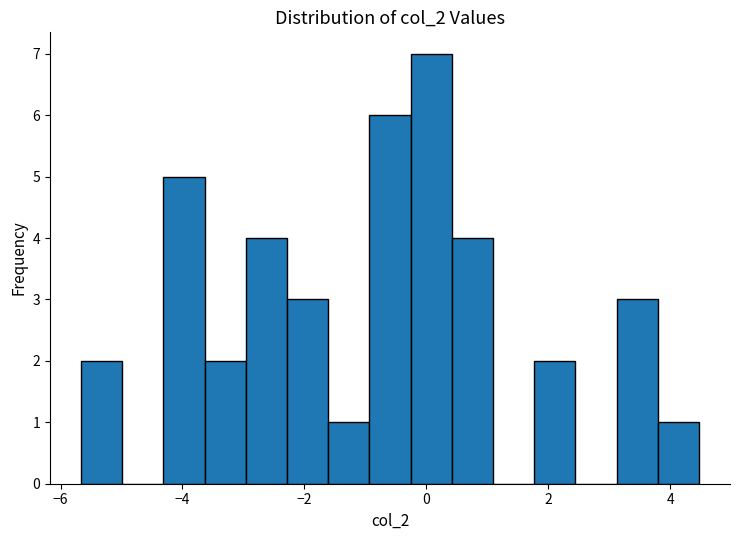

Read against the x-axis, roughly where is the centre of the tallest bar?

0.0